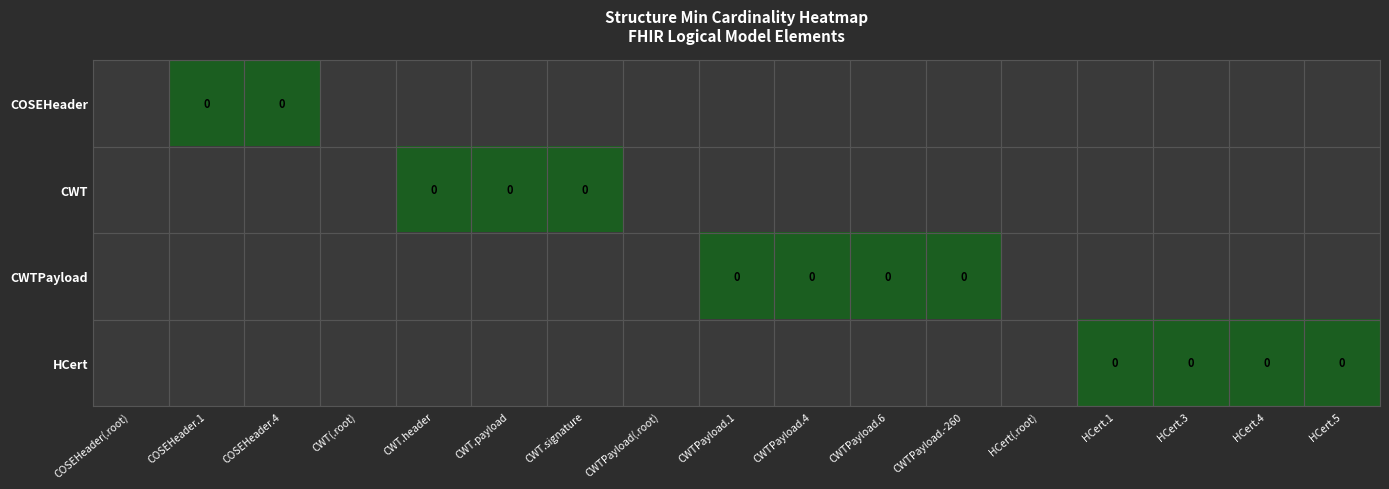

At CWTPayload.4, list the series in order from smallest to largest.

COSEHeader, CWT, CWTPayload, HCert